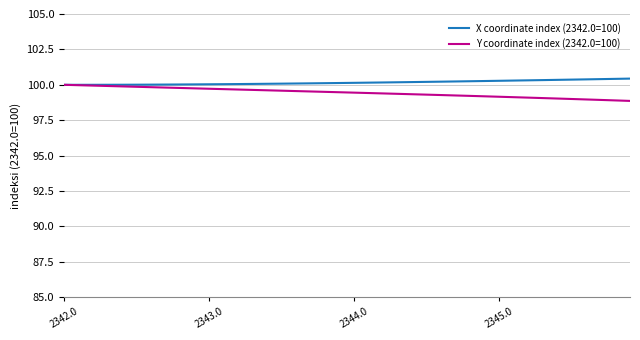

What is the highest value of the Y coordinate index (2342.0=100) series?

100.0